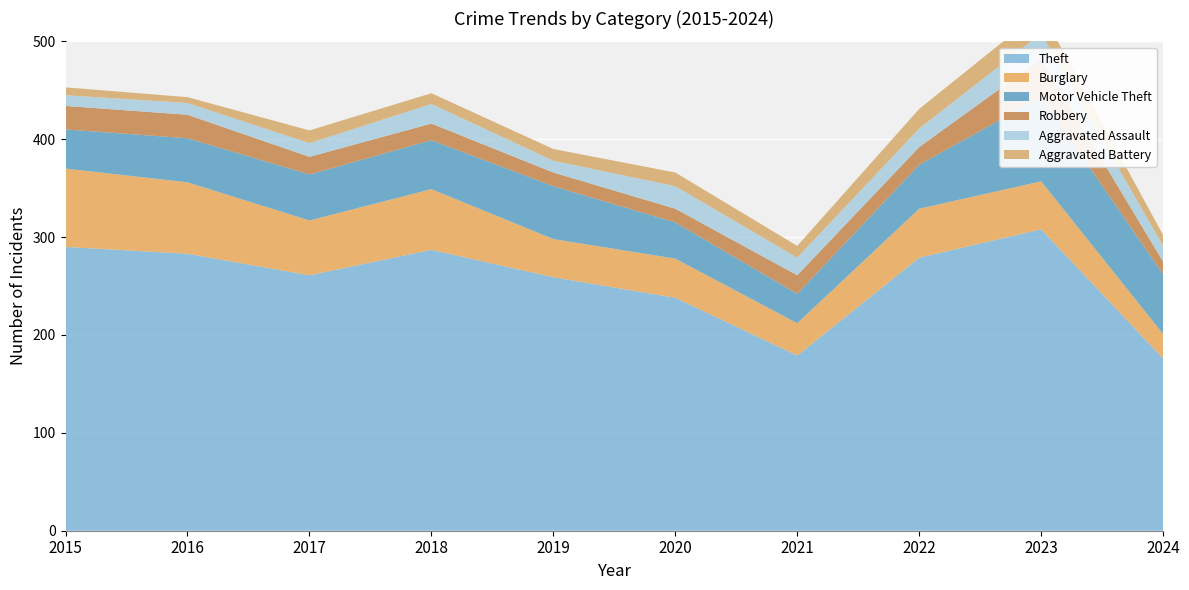

Reading left to right, list all the values displayed in this chart.

Theft: 2015=290	2016=283	2017=261	2018=287	2019=259	2020=238	2021=179	2022=279	2023=308	2024=176
Burglary: 2015=80	2016=73	2017=56	2018=62	2019=39	2020=40	2021=33	2022=50	2023=49	2024=25
Motor Vehicle Theft: 2015=40	2016=45	2017=47	2018=50	2019=54	2020=37	2021=30	2022=45	2023=86	2024=61
Robbery: 2015=24	2016=24	2017=18	2018=17	2019=14	2020=14	2021=19	2022=18	2023=39	2024=13
Aggravated Assault: 2015=11	2016=12	2017=14	2018=20	2019=12	2020=23	2021=18	2022=19	2023=26	2024=16
Aggravated Battery: 2015=8	2016=6	2017=13	2018=11	2019=12	2020=14	2021=12	2022=20	2023=23	2024=11